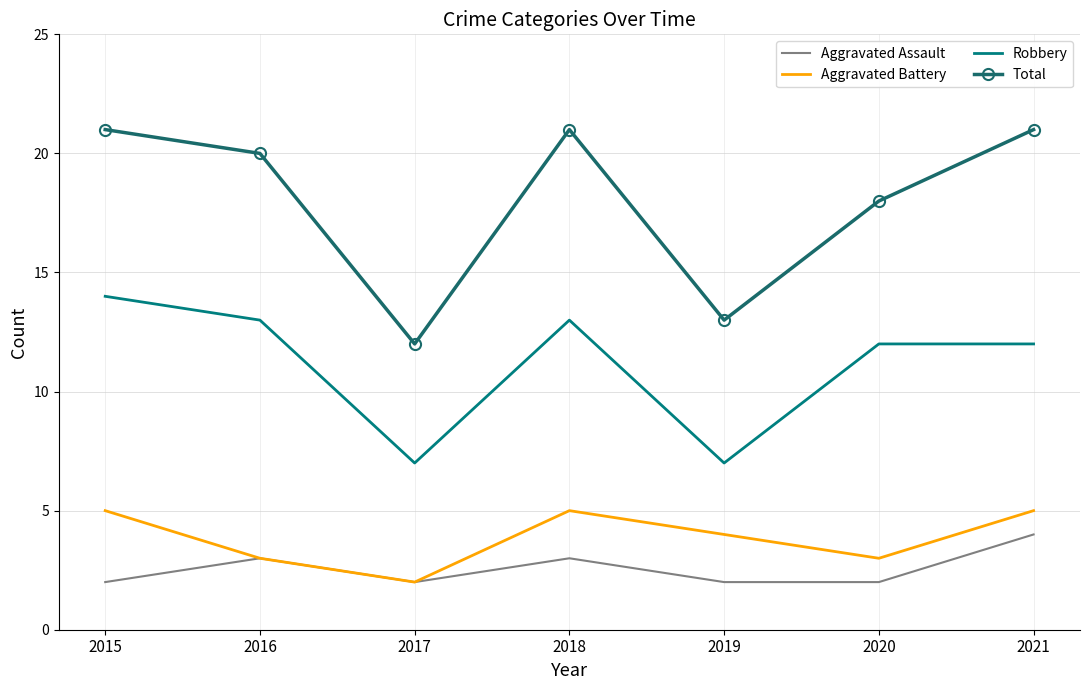

The value of Robbery at 2020 is 12. True or false?

True